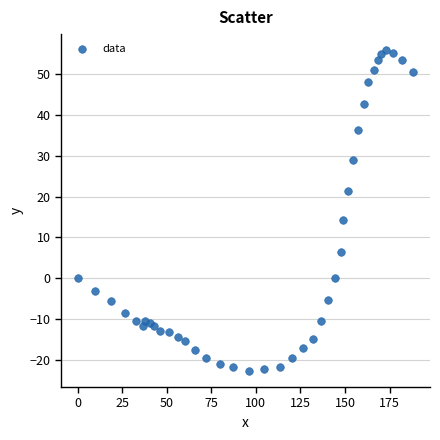

What is the range of Y values (max minus min)?

78.7